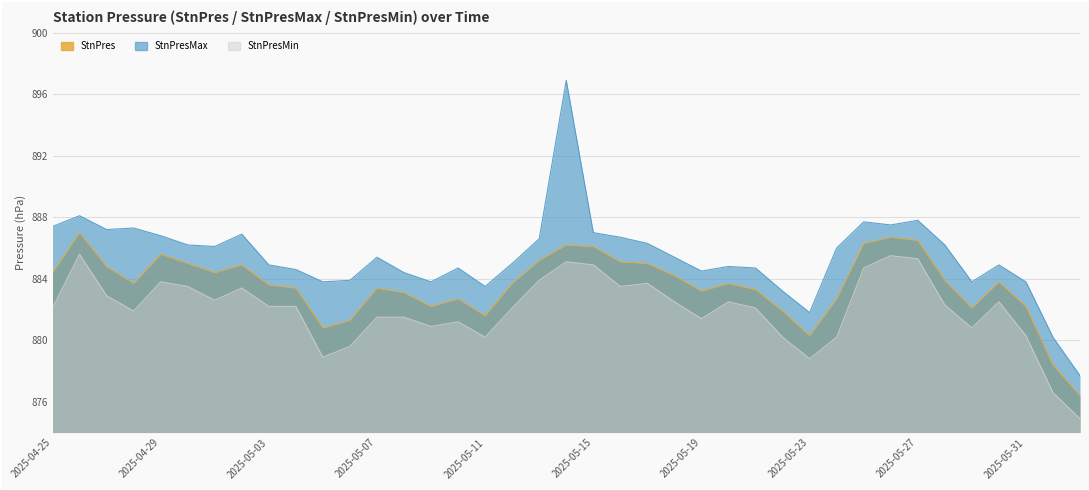

Rank the series by their average value, from highest to lowest.

StnPresMax, StnPres, StnPresMin